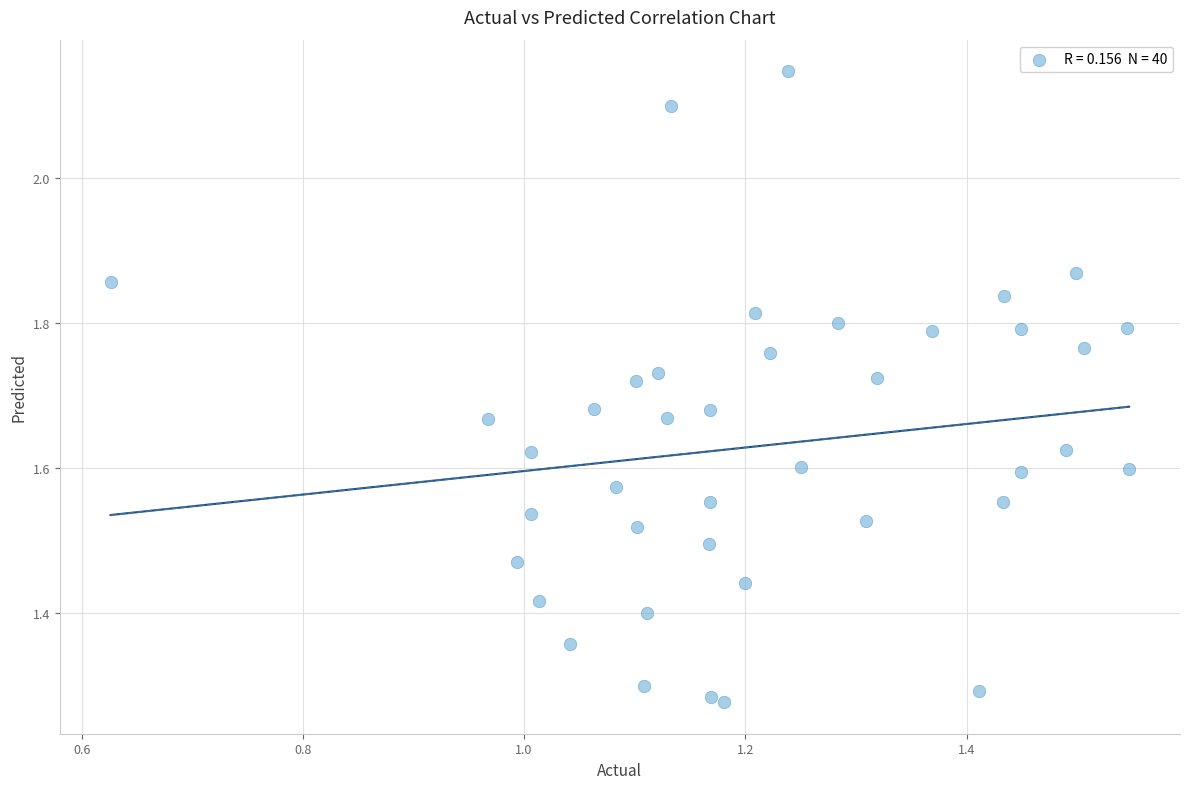

What is the range of Y values (max minus min)?

0.9